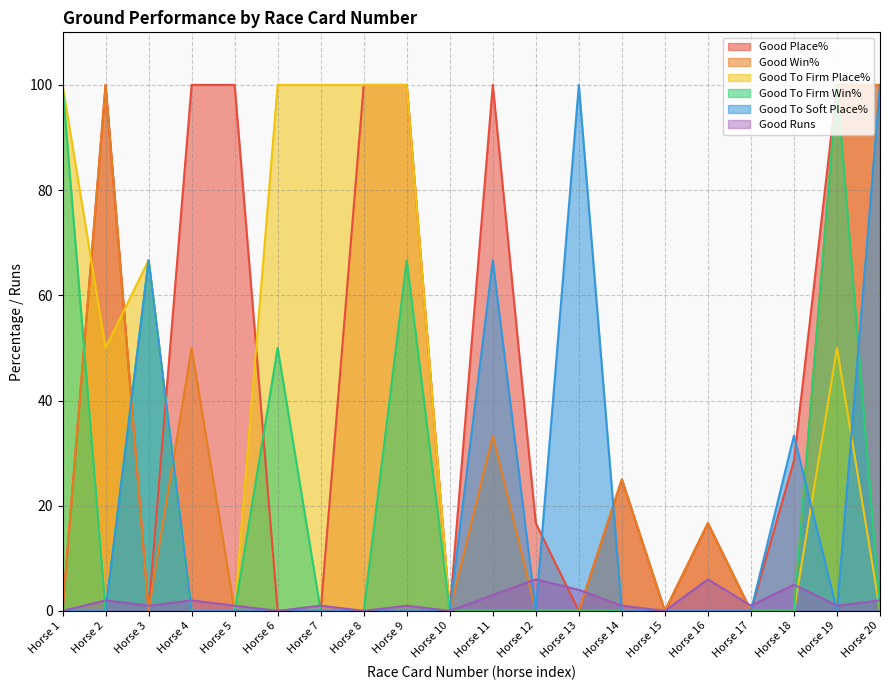

Between Horse 5 and Horse 17, which series saw the biggest shift?

Good Place%